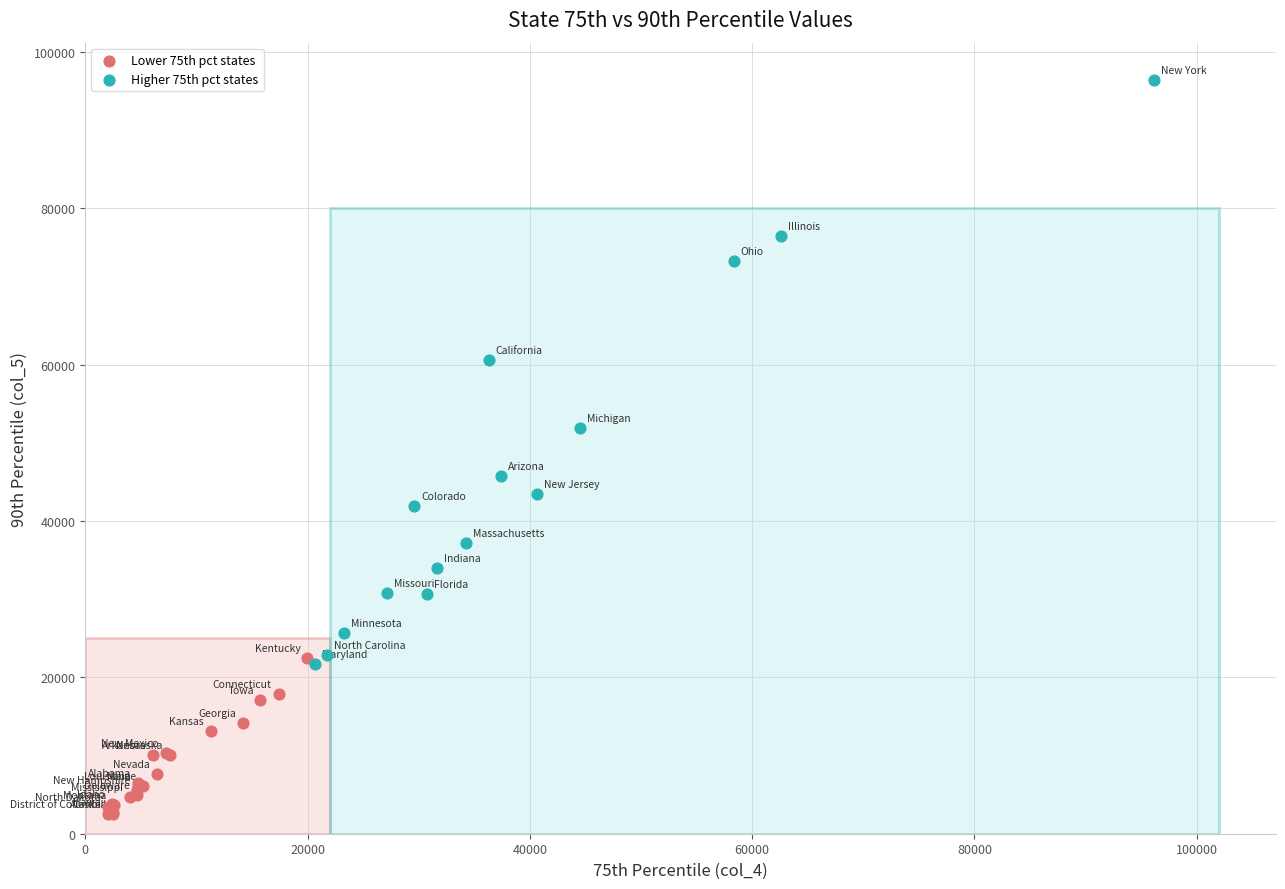

Which series reaches the minimum Y coordinate?

Lower 75th pct states